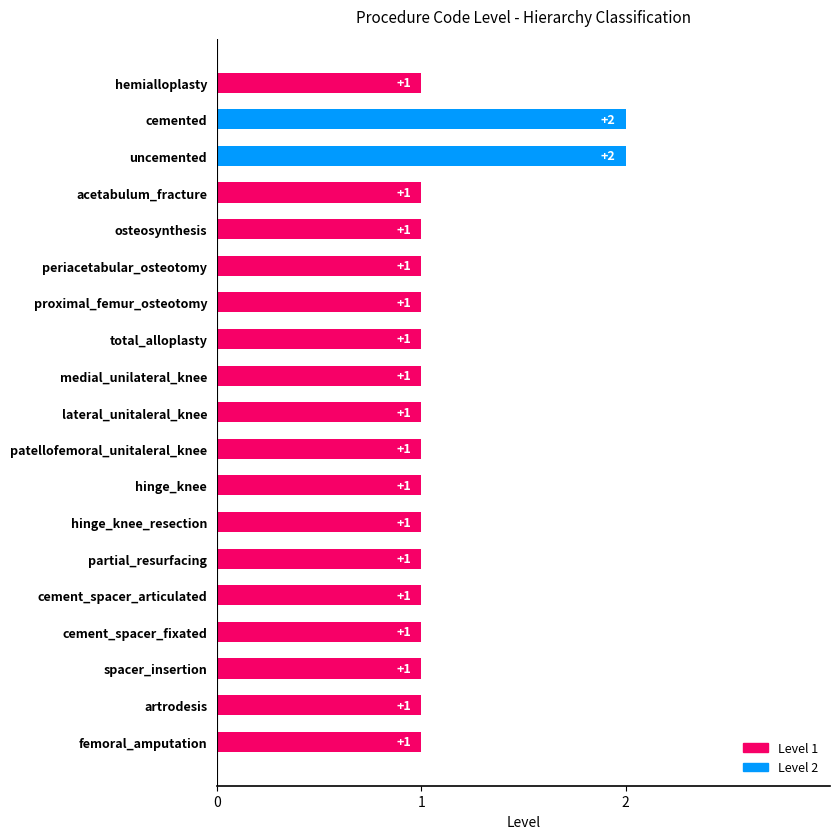

What is the label of the 3rd bar from the bottom?

spacer_insertion